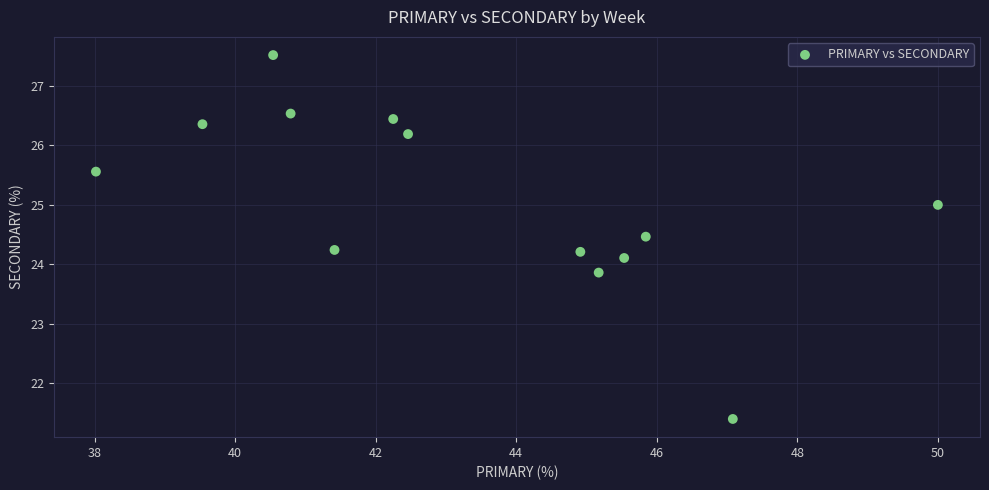

What is the range of Y values (max minus min)?

6.1